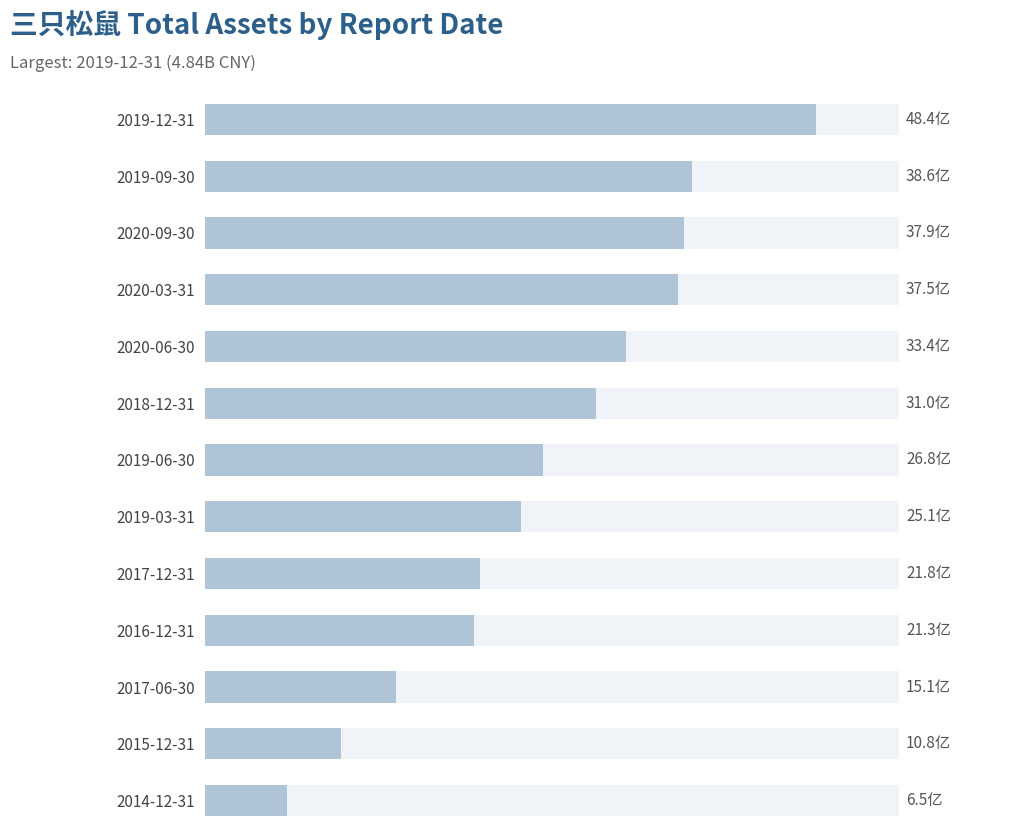

What is the maximum value shown in the chart?

4841648763.7